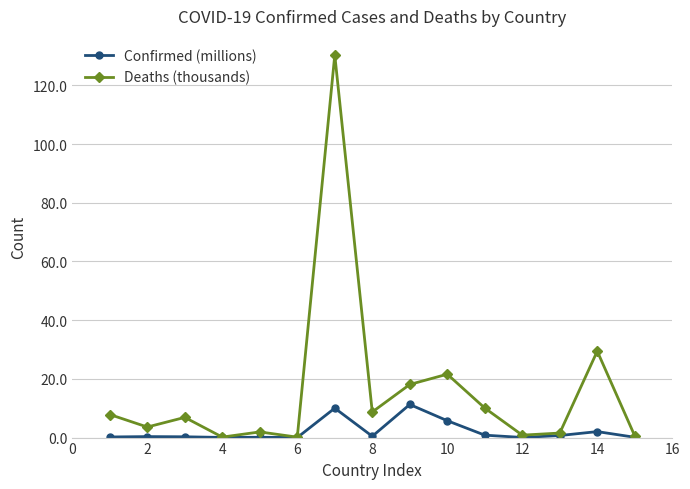

Rank the series by their maximum value, from lowest to highest.

Confirmed (millions), Deaths (thousands)